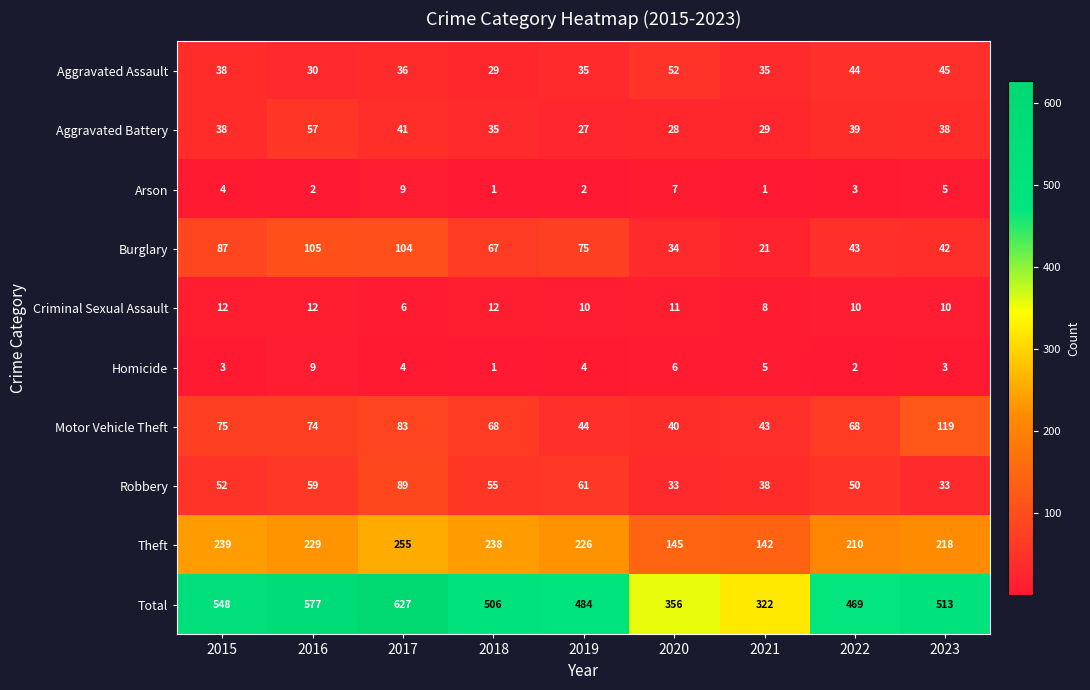

How many series are shown in this chart?

10